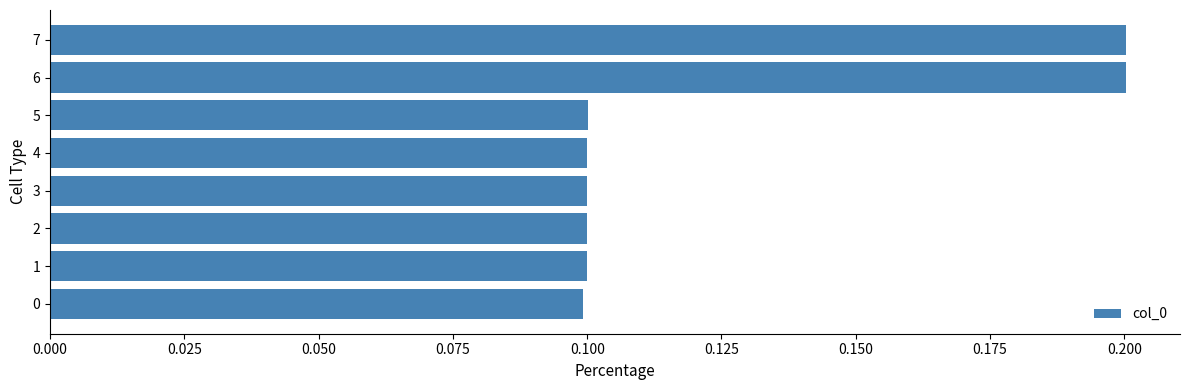

The chart shows a value of 0.1 at 7. True or false?

False